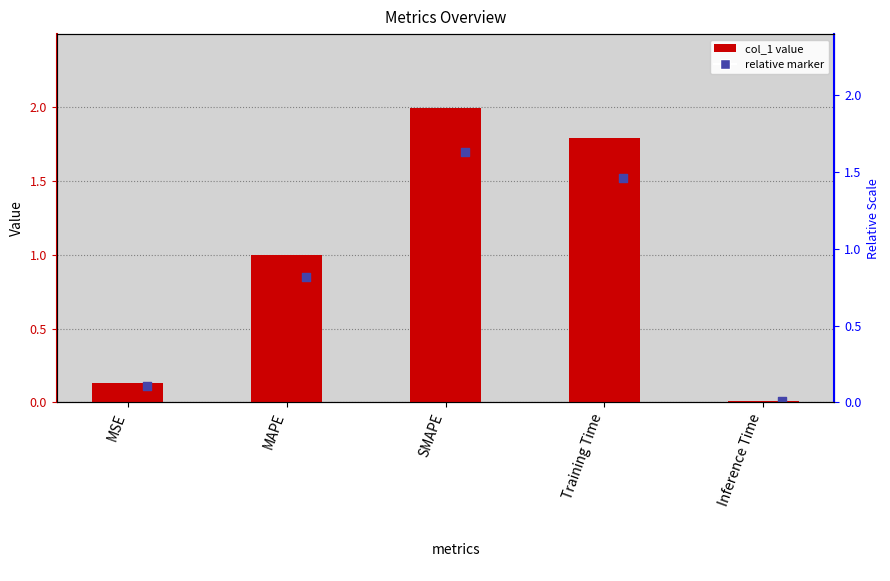

What is the change in value from MSE to Inference Time?

-0.1